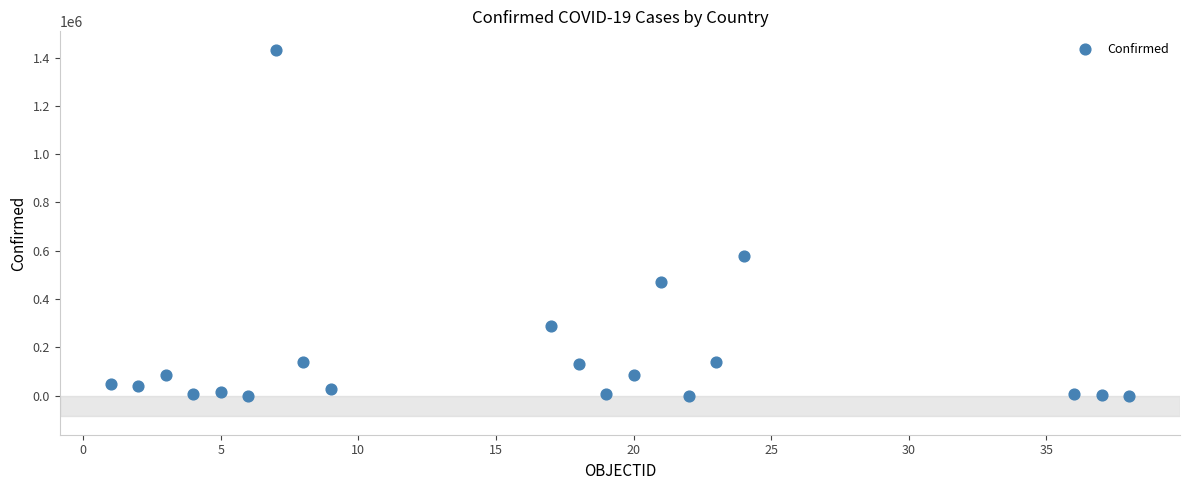

What Y value in the scatter plot is closest to 716356?

579212